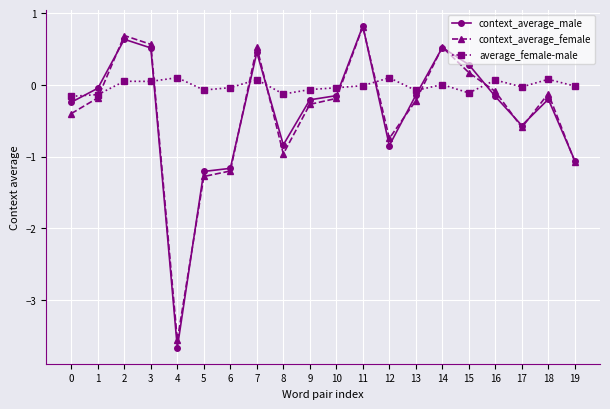

Where is the first local maximum for context_average_female?

2